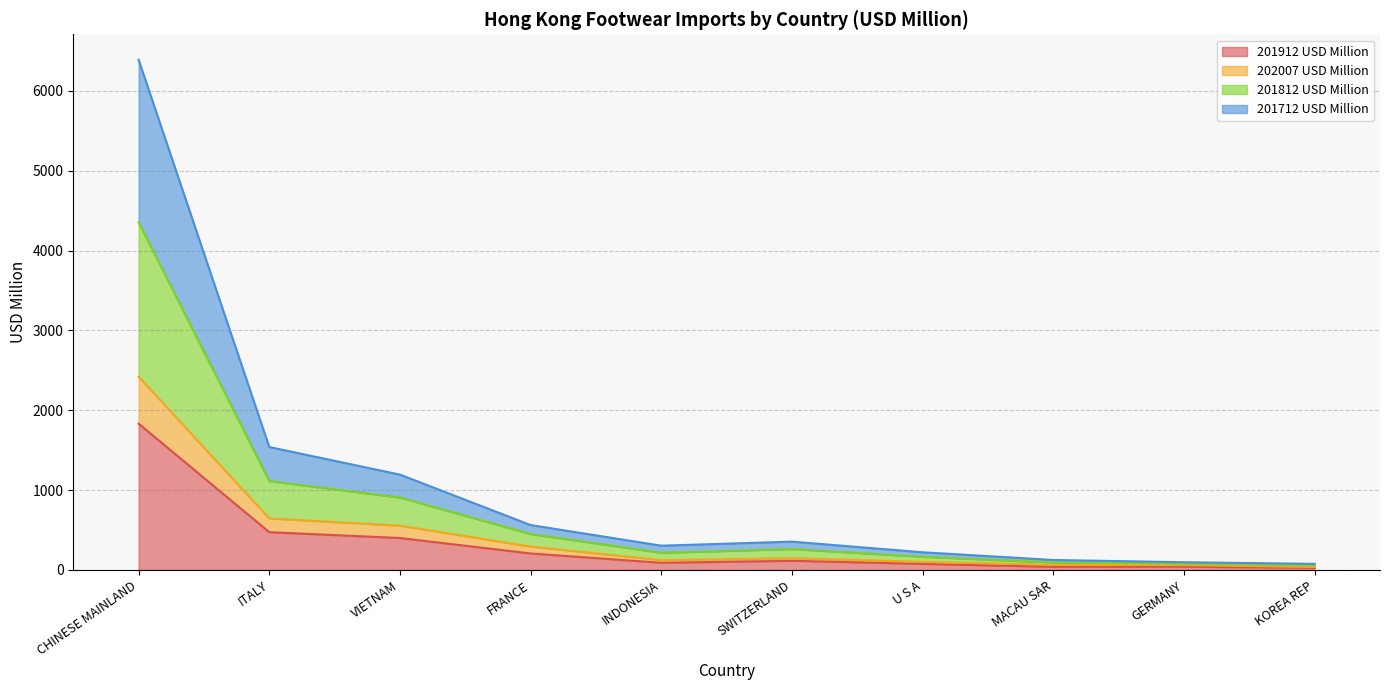

What is the maximum value for 201912 USD Million?

1832.3